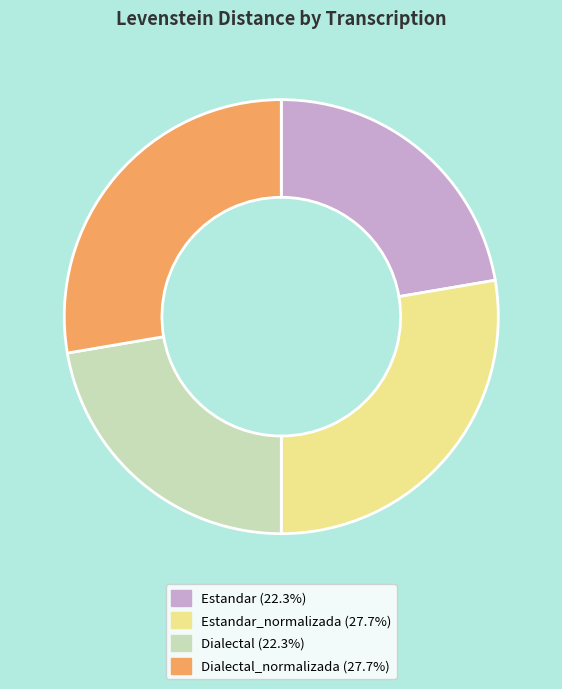

Is there a majority slice in this chart?

No